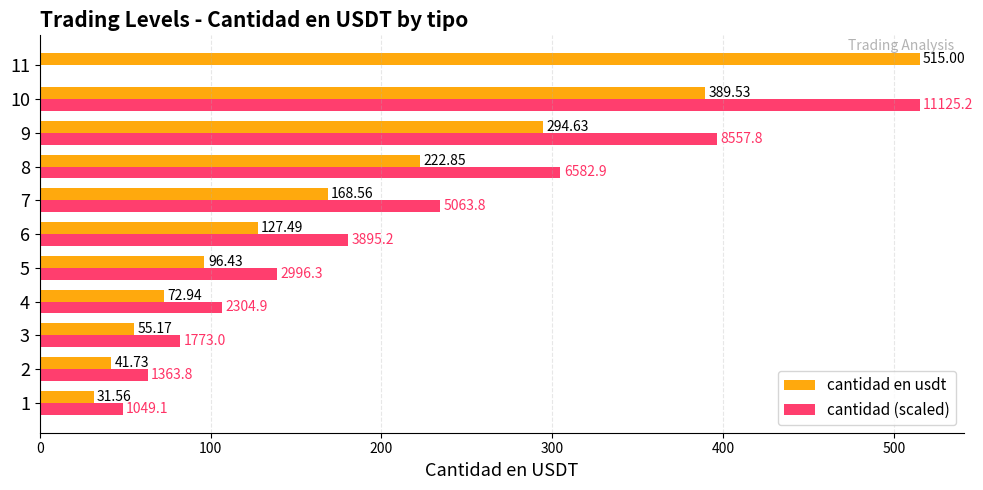

What are all the series names shown in the legend?

cantidad en usdt, cantidad (scaled)